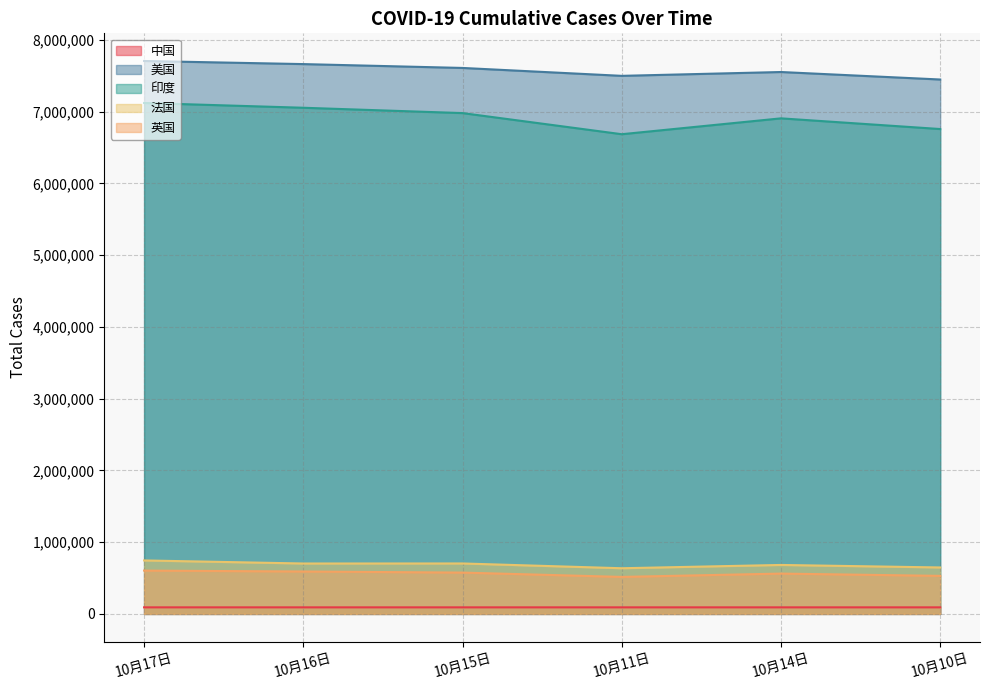

Which series has the largest total across all categories?

美国